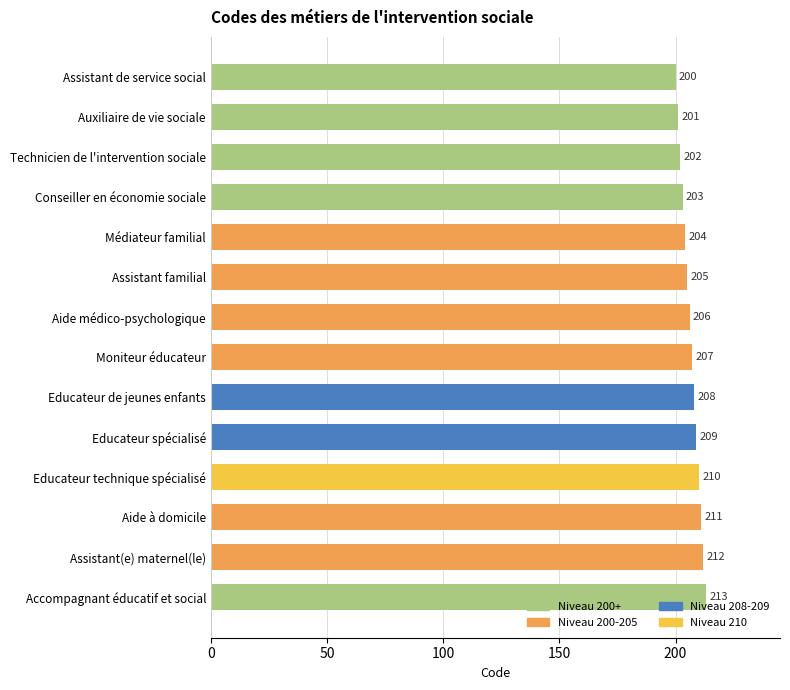

What is the ratio of the value at Médiateur familial to the value at Aide médico-psychologique?

1.0